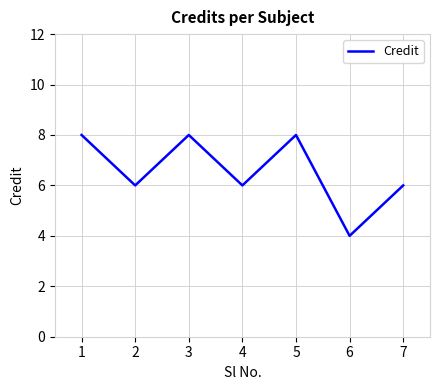

What is the minimum value shown in the chart?

4